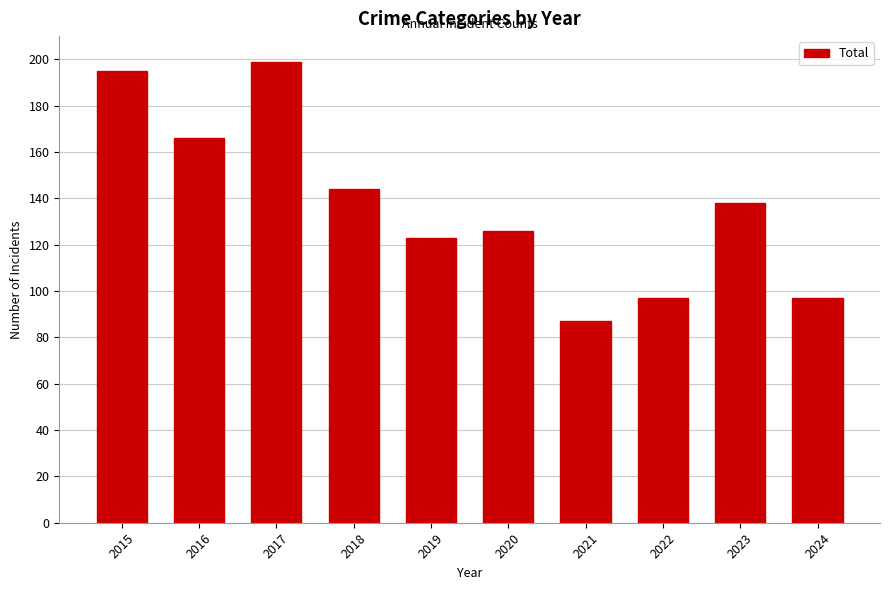

The value at 2018 is 211. True or false?

False